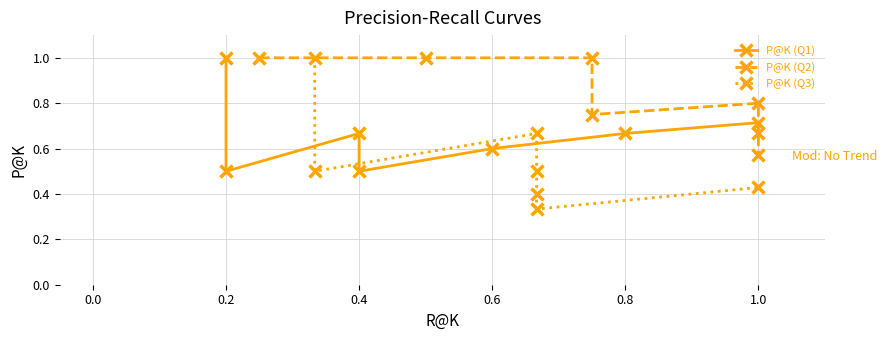

Which series contains the lowest Y value?

P@K (Q3)